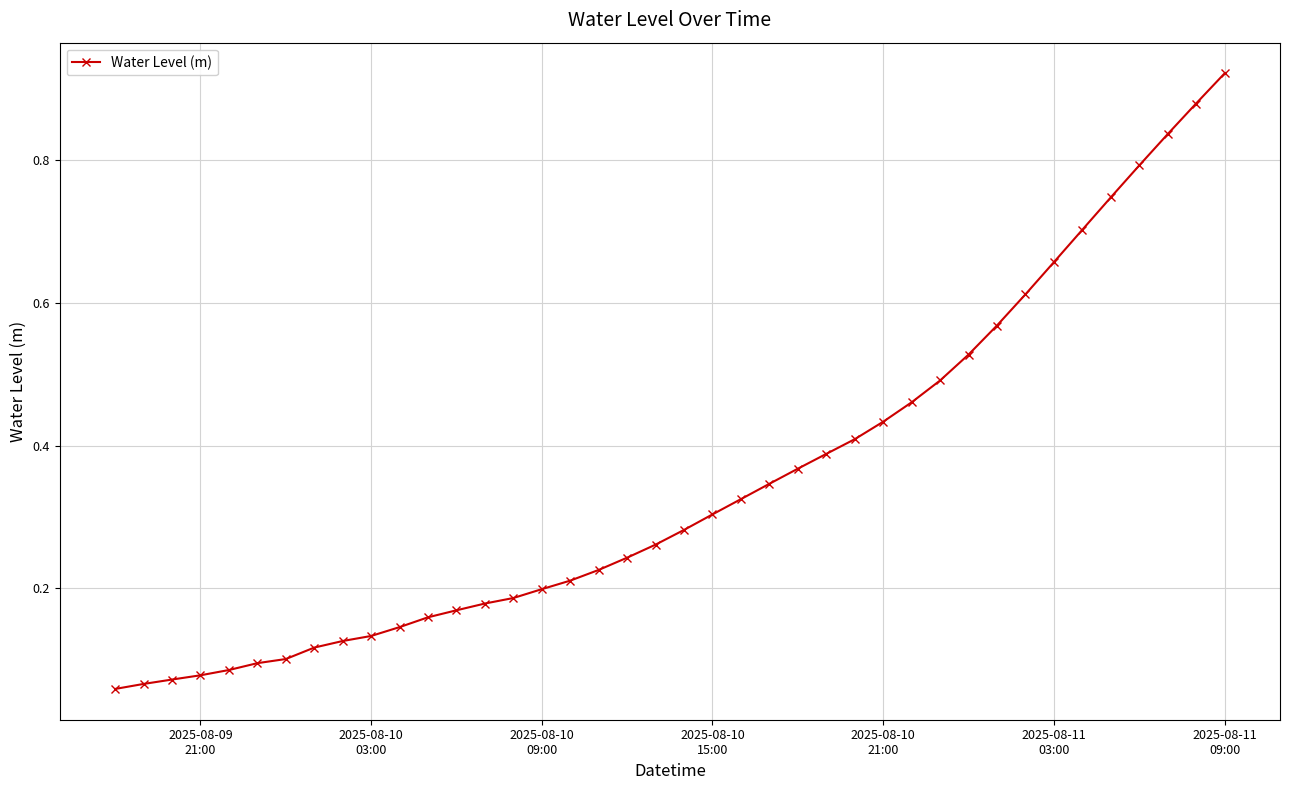

What is the sum of all values?

14.0